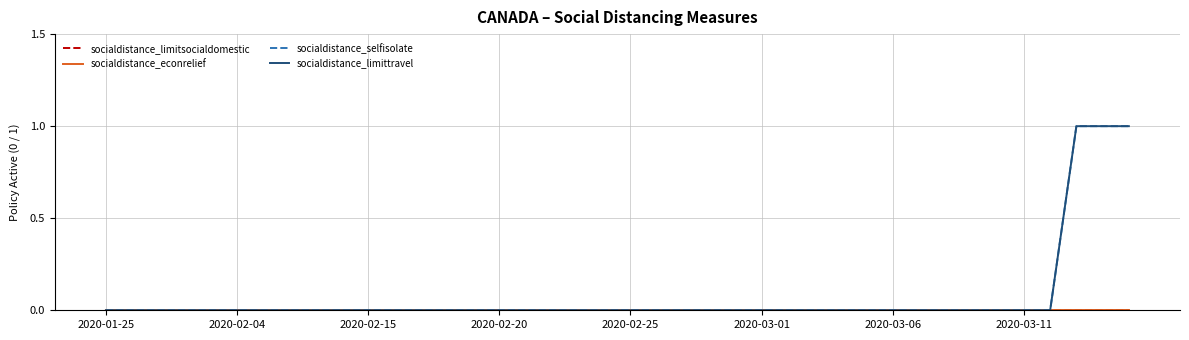

Does the chart have visible grid lines?

Yes